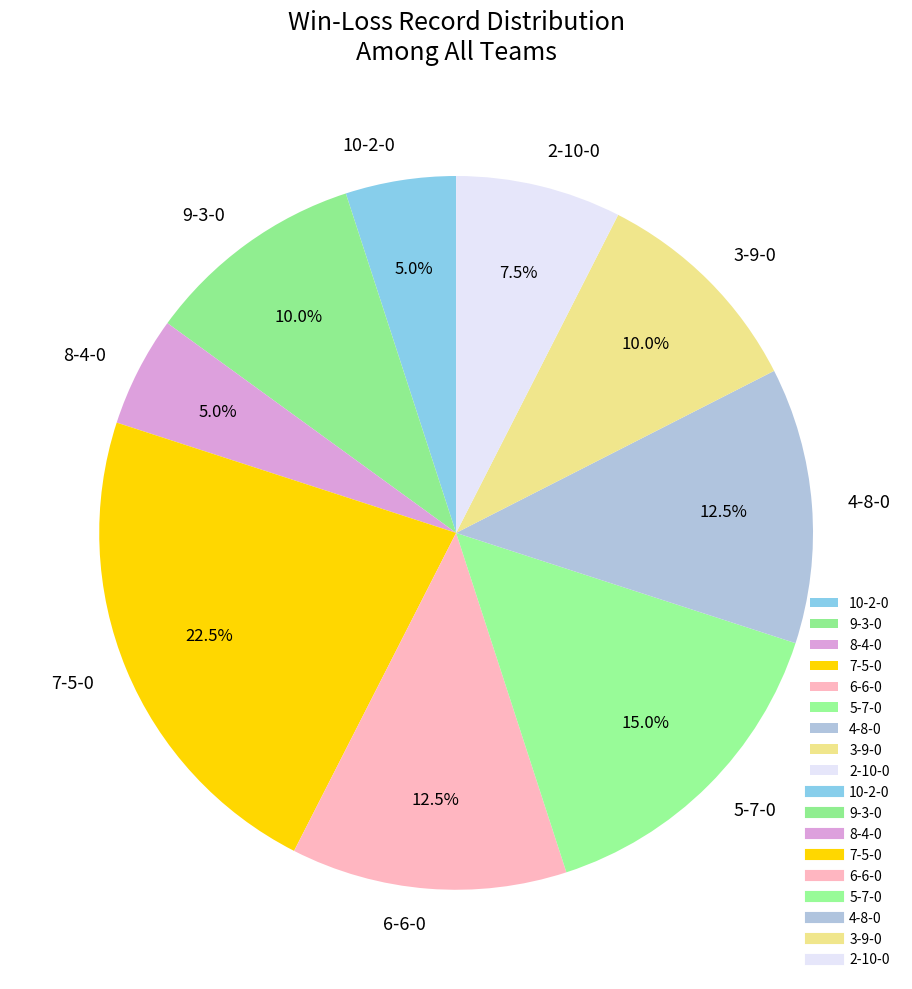

Is 3-9-0 the majority of the pie?

No